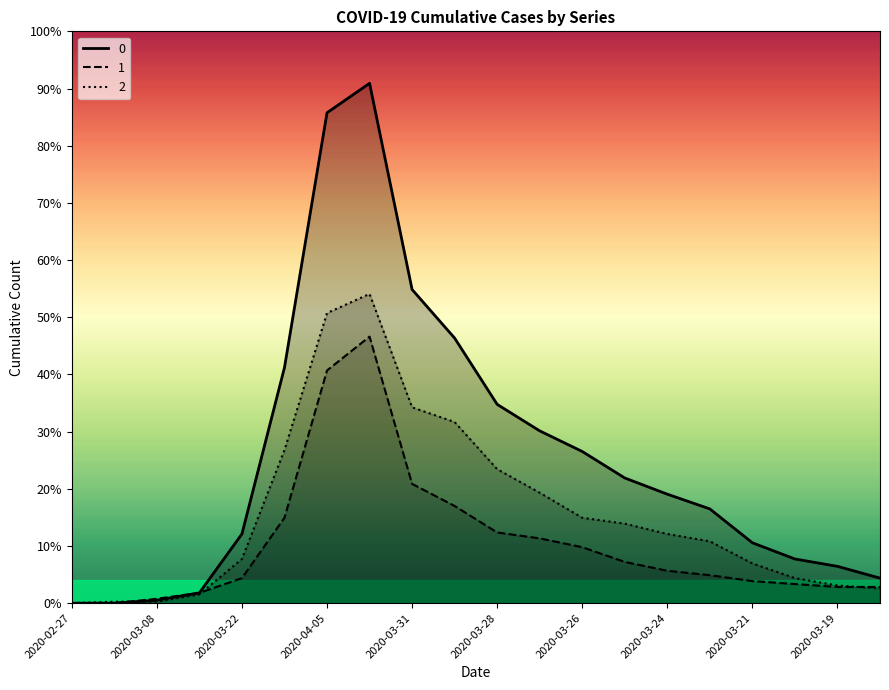

Reading left to right, what are all the values shown in this chart?

0: 0	0	2	7	47	160	333	353	213	180	135	117	103	85	74	64	41	30	25	17
1: 0	0	3	7	17	58	158	181	81	66	48	44	38	28	22	19	15	13	11	11
2: 0	1	1	6	30	104	197	210	133	123	91	75	58	54	47	42	27	17	12	10